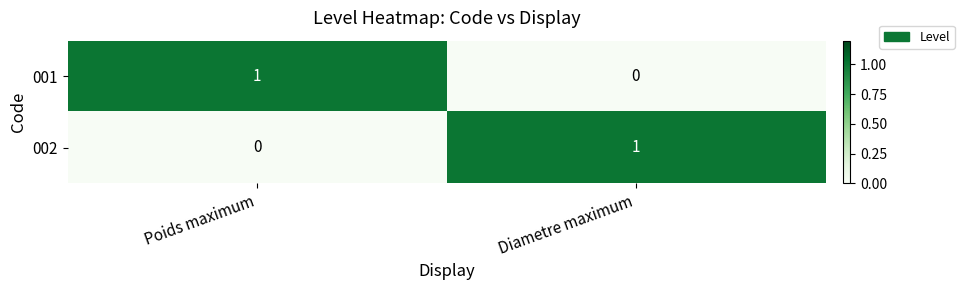

At which label does 001 reach its peak?

Poids maximum